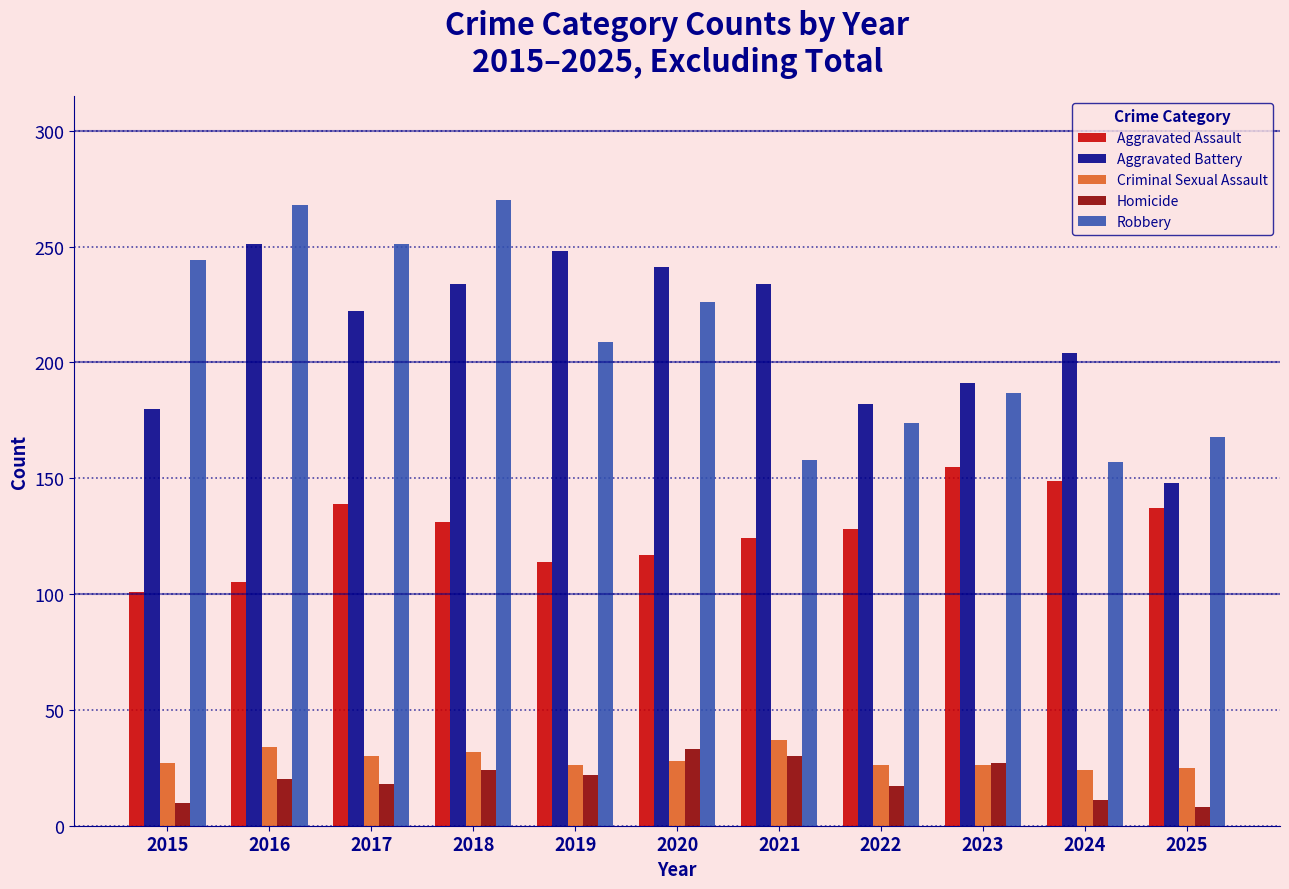

What is the value of the Robbery bar at the 6th from the left?

226